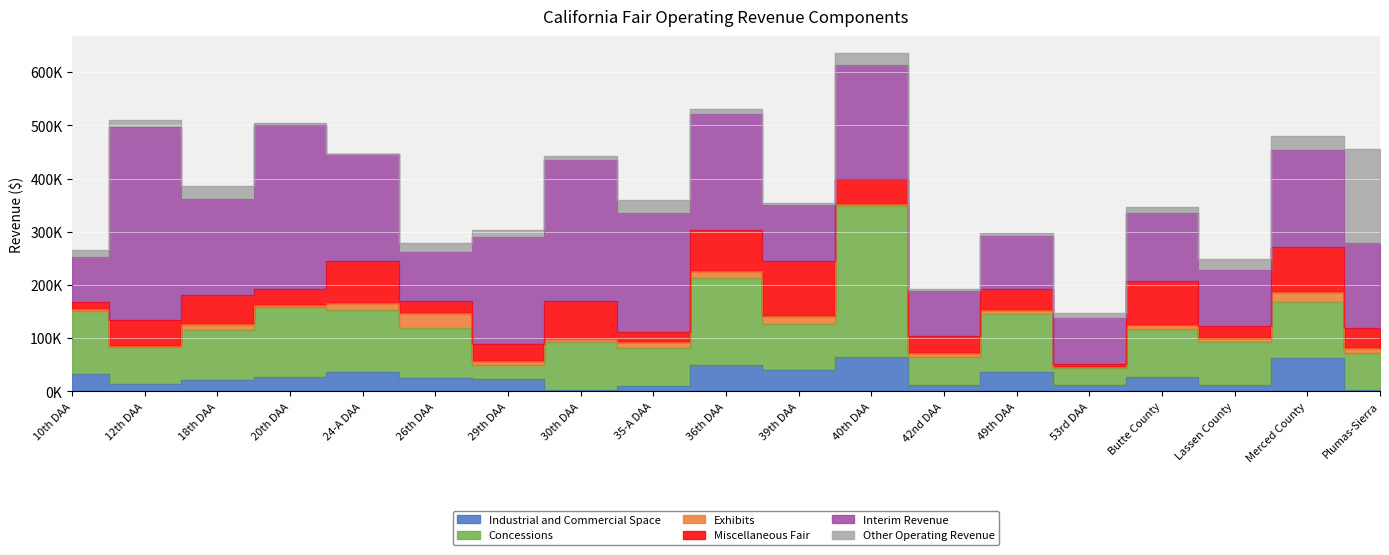

Rank the categories by Other Operating Revenue value from highest to lowest.

Plumas-Sierra, Merced County, 18th DAA, 35-A DAA, 40th DAA, Lassen County, 26th DAA, 29th DAA, Butte County, 10th DAA, 12th DAA, 53rd DAA, 36th DAA, 30th DAA, 49th DAA, 39th DAA, 20th DAA, 42nd DAA, 24-A DAA